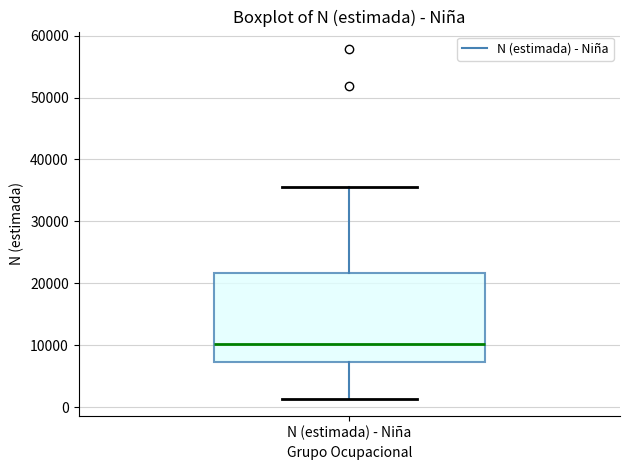

Read this box plot against the y-axis: the position of the median line, the range covered by the box, and the ends of both whiskers. The values are not printed on the chart, so give them approximately, as read against the axis.

median 10000, box 7000 to 22000, whiskers 1000 to 36000